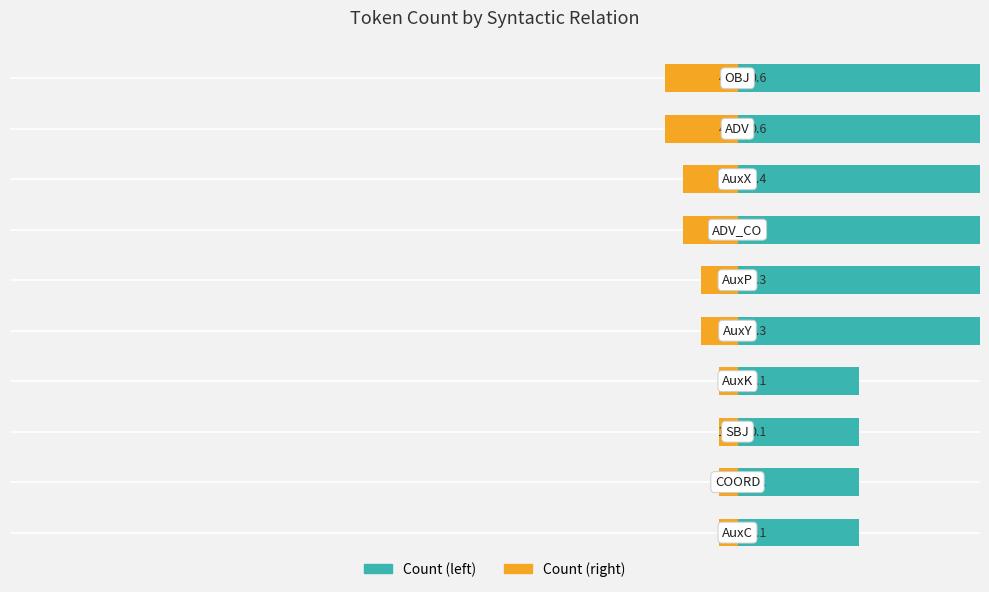

List the series in order of their overall mean, lowest first.

Count (right), Count (left)